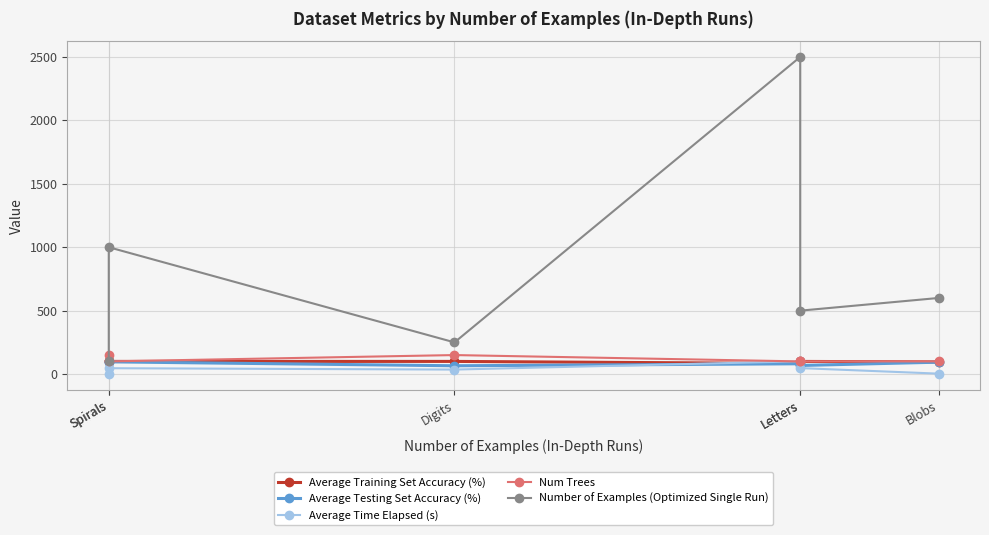

Reading left to right, transcribe all the data shown in this chart.

Average Training Set Accuracy (%): 100.0	100.0	100.0	83.5	99.9	95.9
Average Testing Set Accuracy (%): 97.0	96.7	65.6	81.4	67.8	94.0
Average Time Elapsed (s): 0.2	46.4	35.6	100.7	47.3	3.6
Num Trees: 150.0	100.0	150.0	100.0	100.0	100.0
Number of Examples (Optimized Single Run): 101.0	1000.0	250.0	2500.0	500.0	600.0